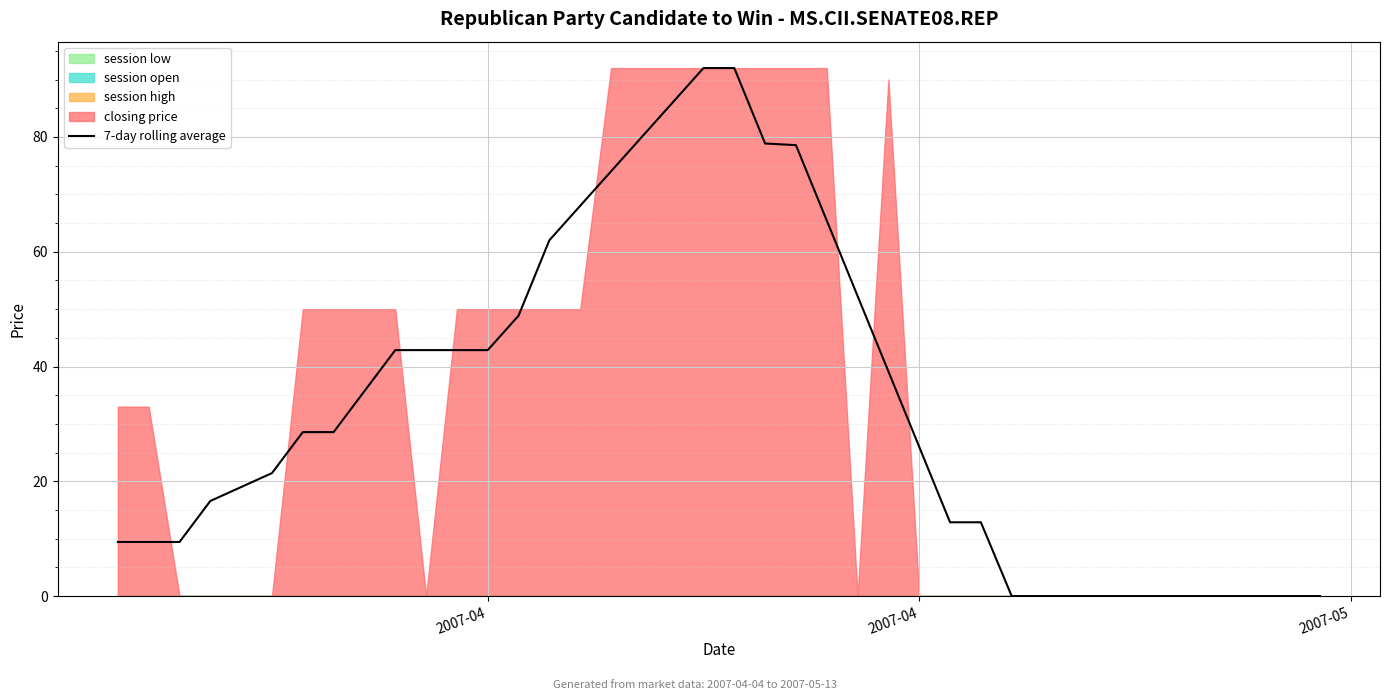

How many data points are less than 28?

20